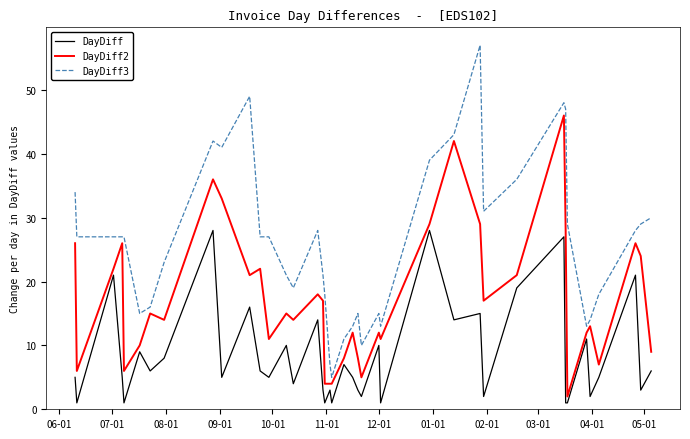

Which series has the largest range (max minus min)?

DayDiff3